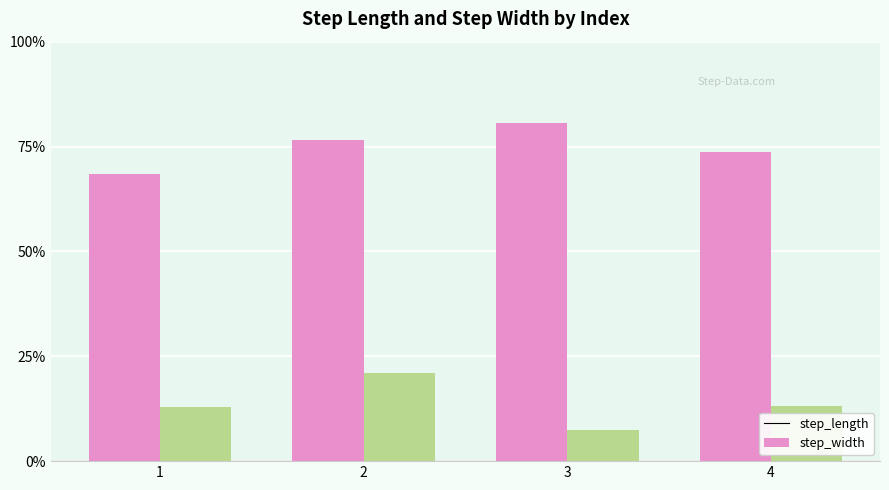

What is the maximum value shown in the chart?

0.8